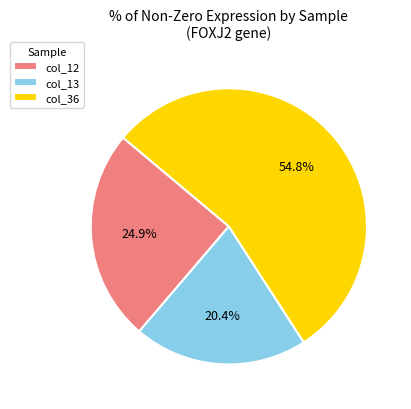

Is the sum of col_12 and col_13 greater than half?

No